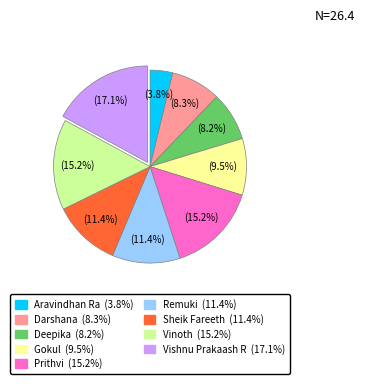

Which category has the smallest portion of the pie?

Aravindhan Ra